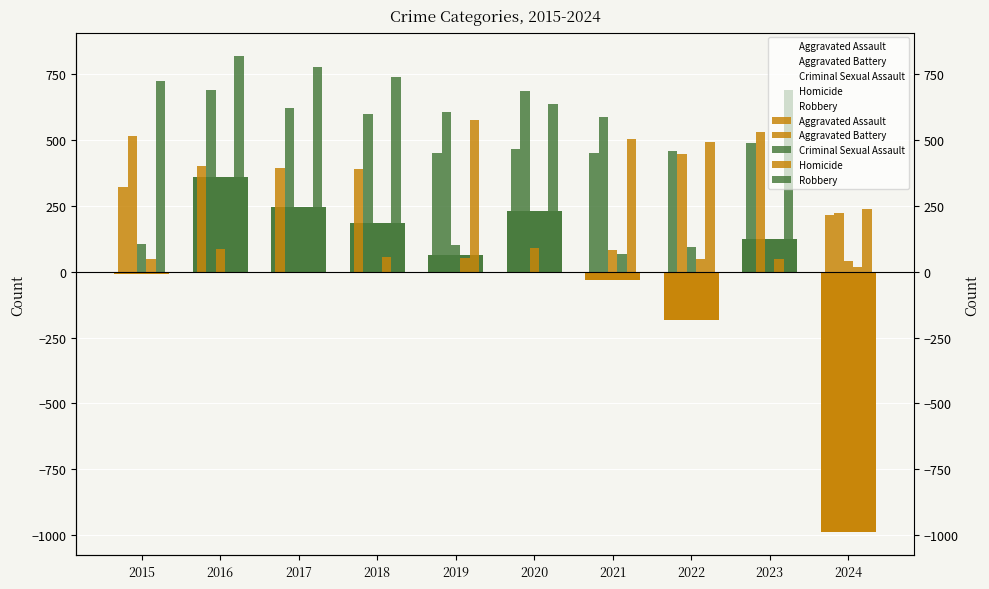

Which series changed the most between 2017 and 2018?

Robbery